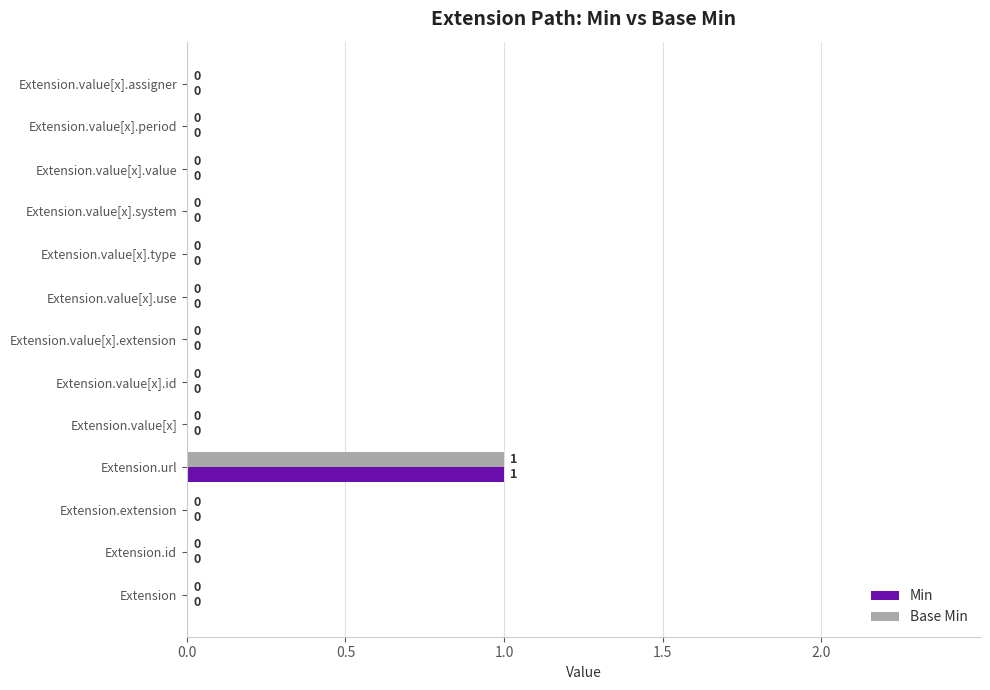

What is the sum of all Min values?

1